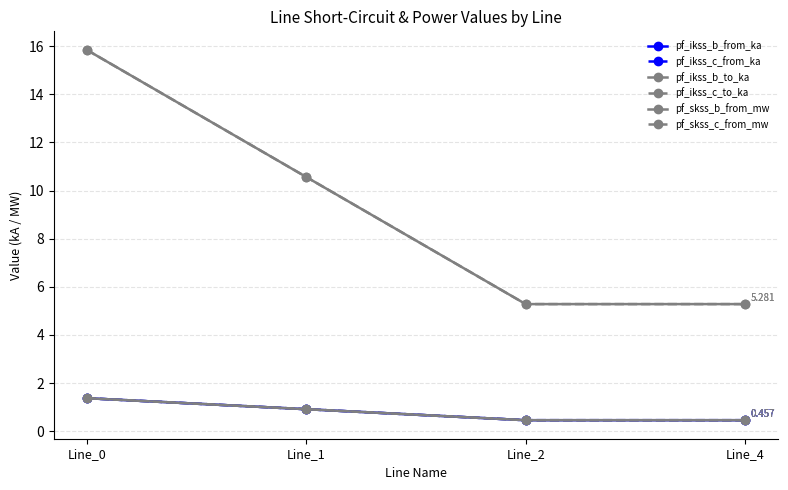

How many lines are shown in the chart?

6